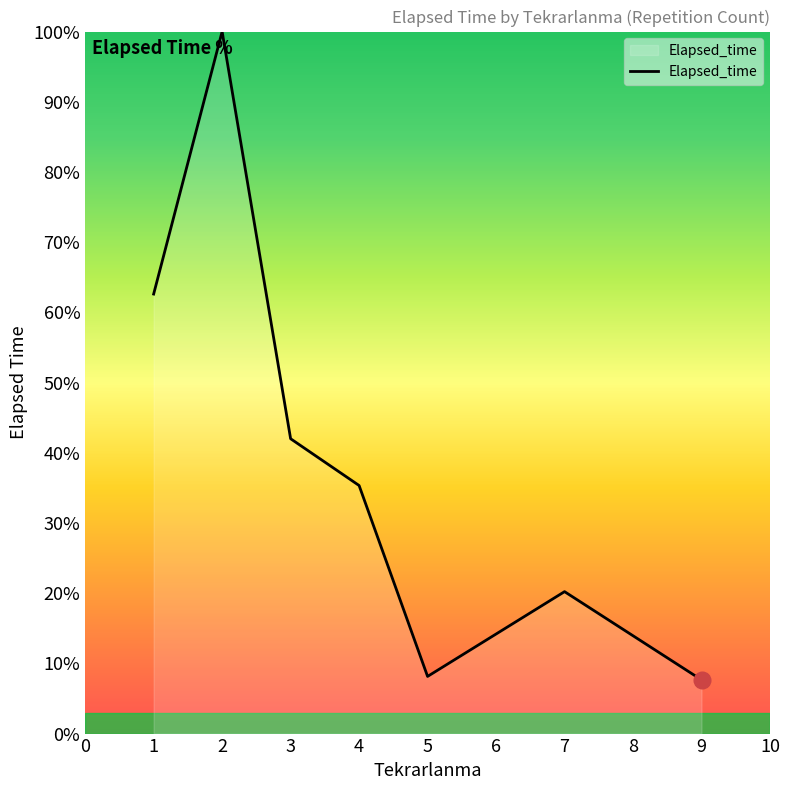

Reading left to right, extract all data points from this chart.

62.6	100.0	42.0	35.3	8.1	20.2	7.7